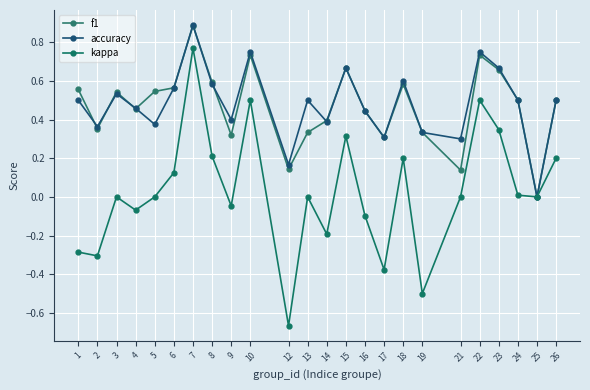

Reading left to right, what are all the values shown in this chart?

f1: 0.6	0.4	0.5	0.5	0.5	0.6	0.9	0.6	0.3	0.7	0.1	0.3	0.4	0.7	0.4	0.3	0.6	0.3	0.1	0.7	0.7	0.5	0.0	0.5
accuracy: 0.5	0.4	0.5	0.5	0.4	0.6	0.9	0.6	0.4	0.8	0.2	0.5	0.4	0.7	0.4	0.3	0.6	0.3	0.3	0.8	0.7	0.5	0.0	0.5
kappa: -0.3	-0.3	0.0	-0.1	0.0	0.1	0.8	0.2	-0.0	0.5	-0.7	0.0	-0.2	0.3	-0.1	-0.4	0.2	-0.5	0.0	0.5	0.3	0.0	0.0	0.2